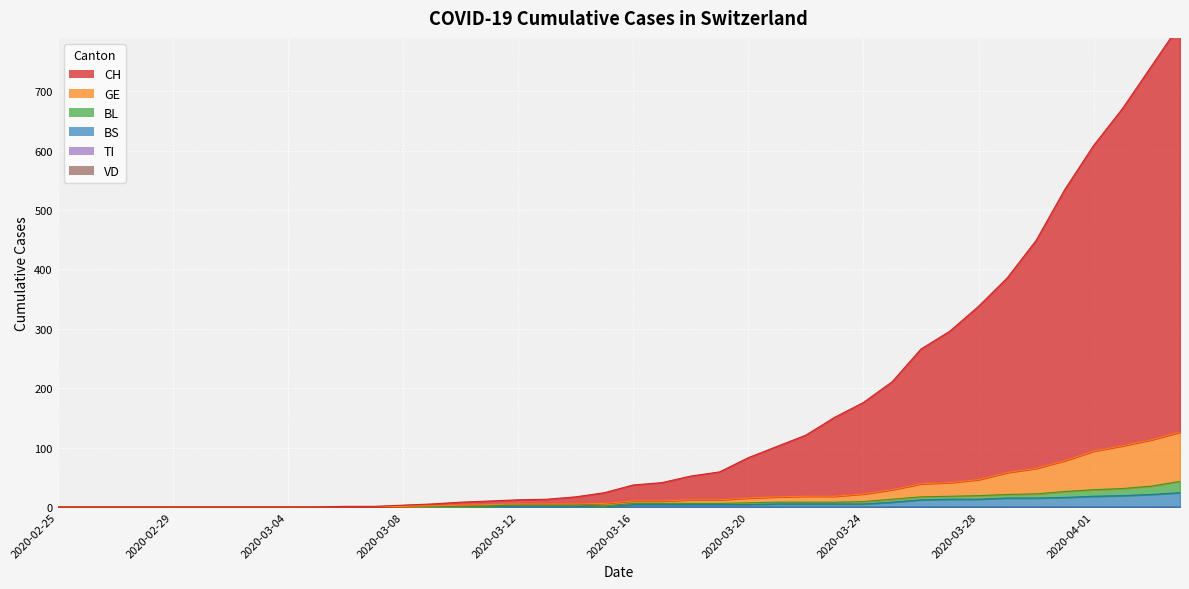

True or false: CH and BS intersect in this chart.

False